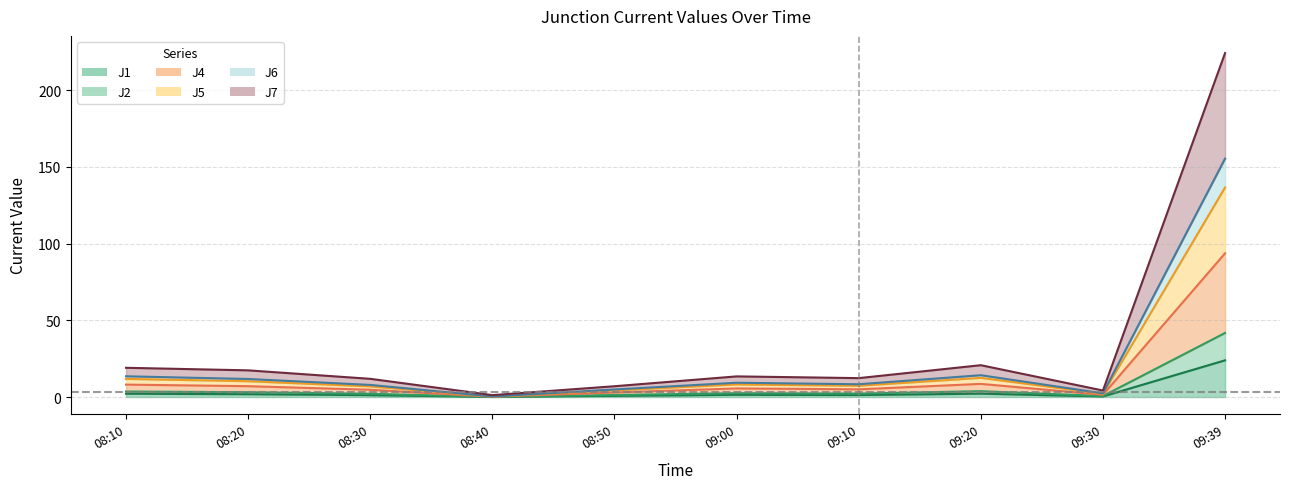

What is the sum of all J7 line values?

331.6